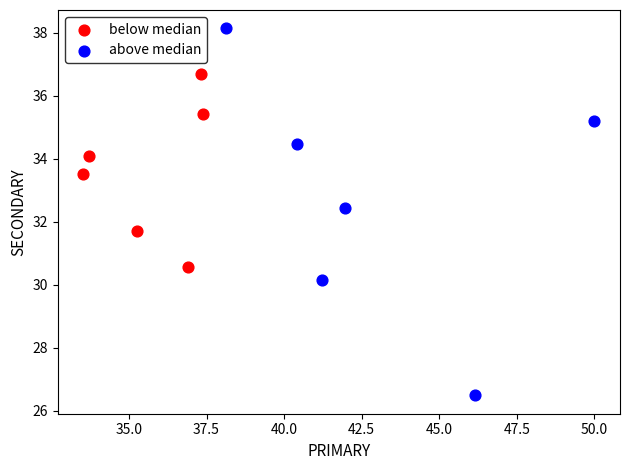

Which series reaches the minimum Y coordinate?

above median